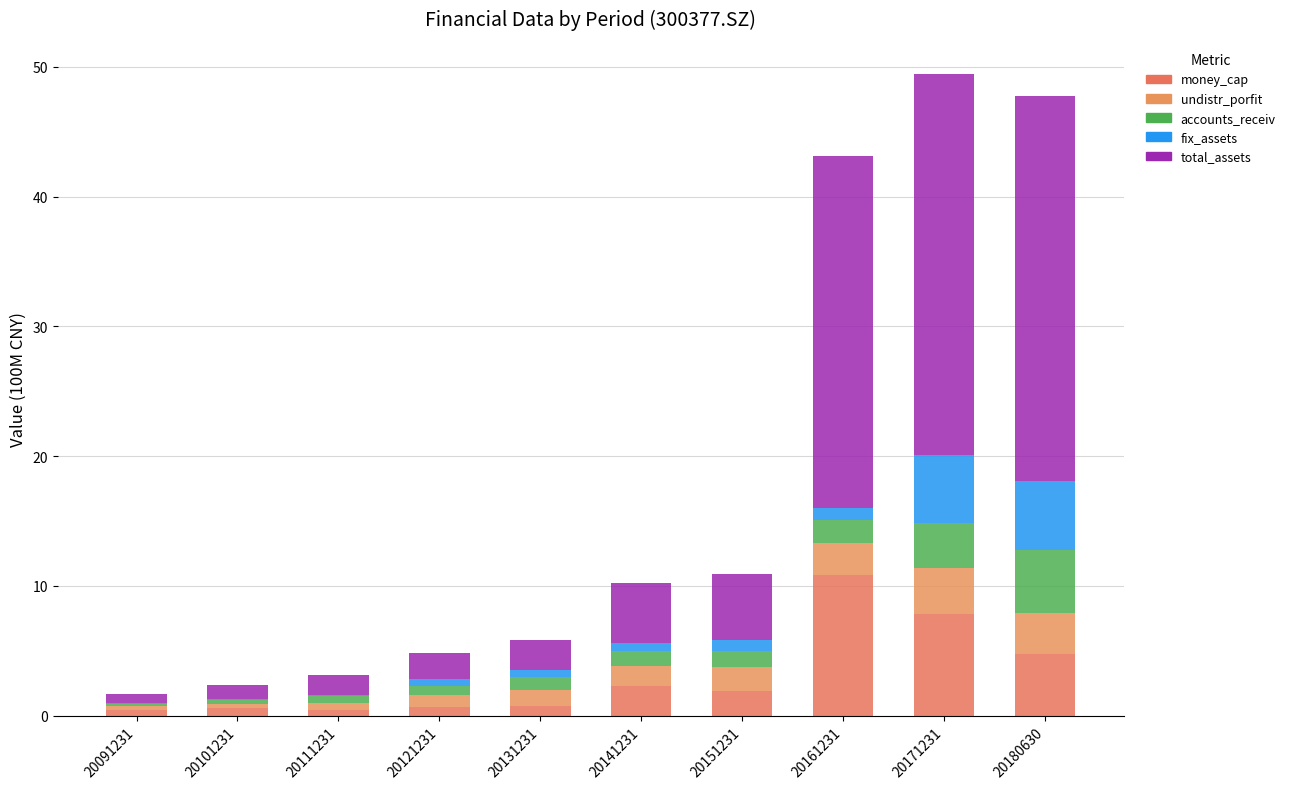

Between 20091231 and 20111231, which series saw the biggest shift?

total_assets